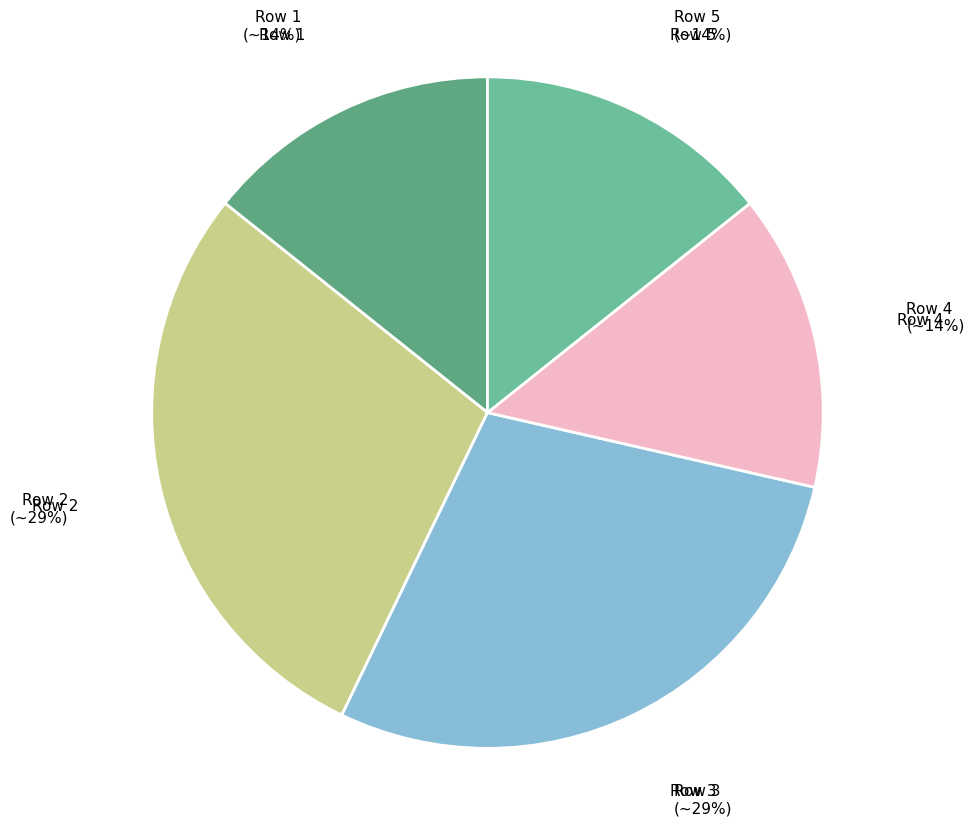

How many segments does this pie chart have?

5